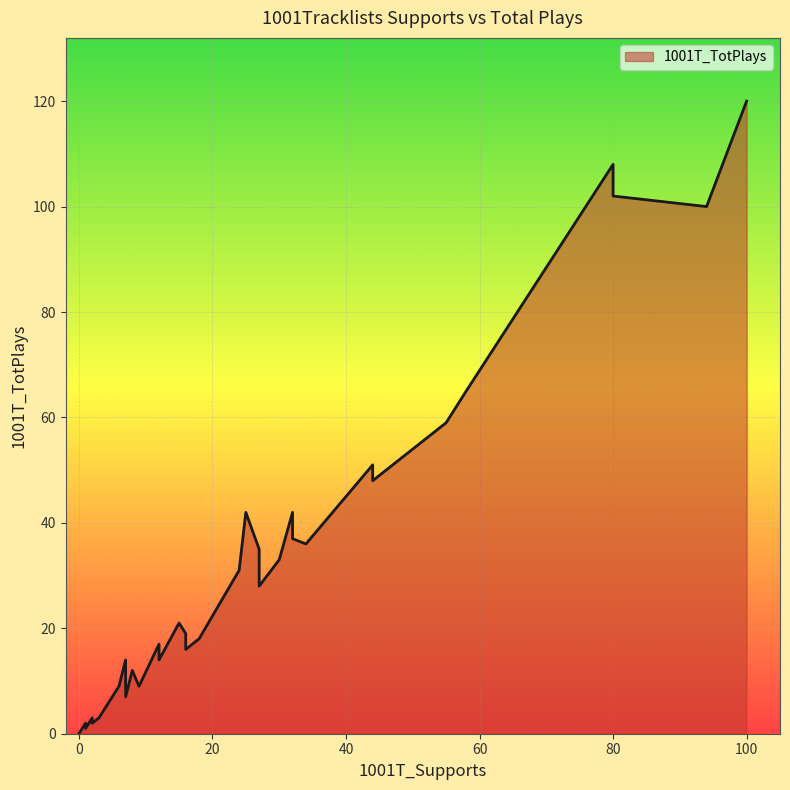

Which category has the highest value across all series?

100